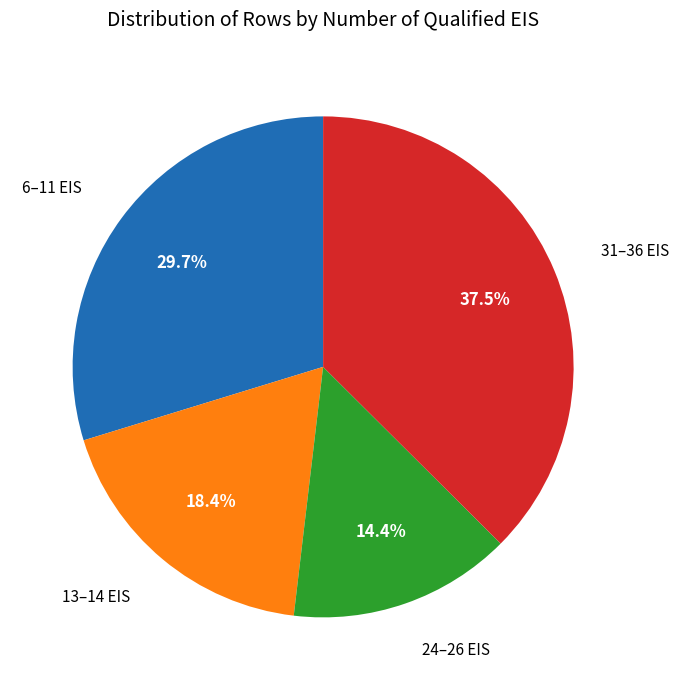

Count the number of slices in the pie.

4